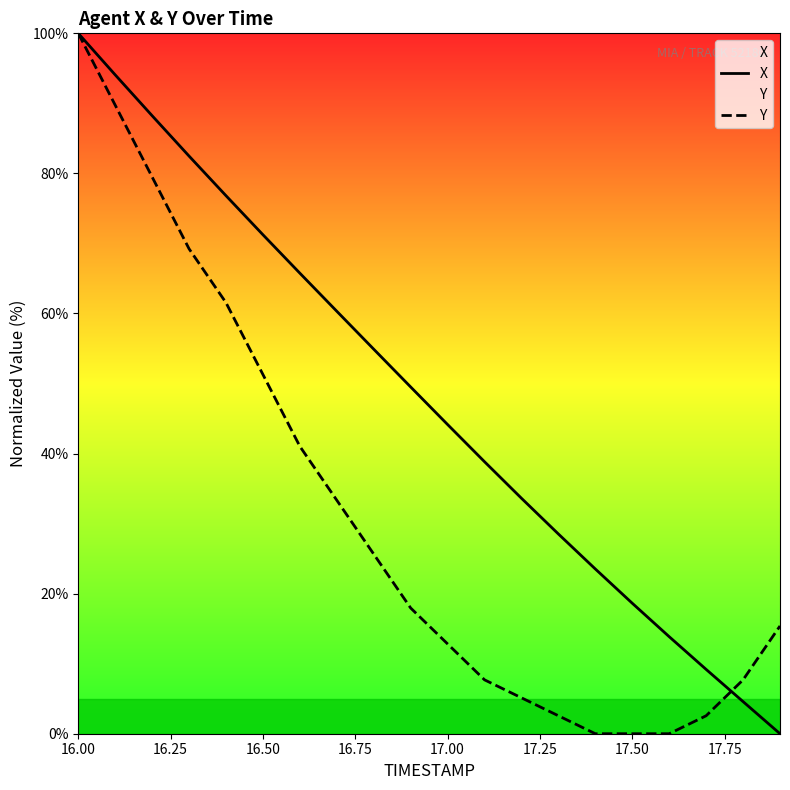

Is this an area chart (filled region under the line)?

No